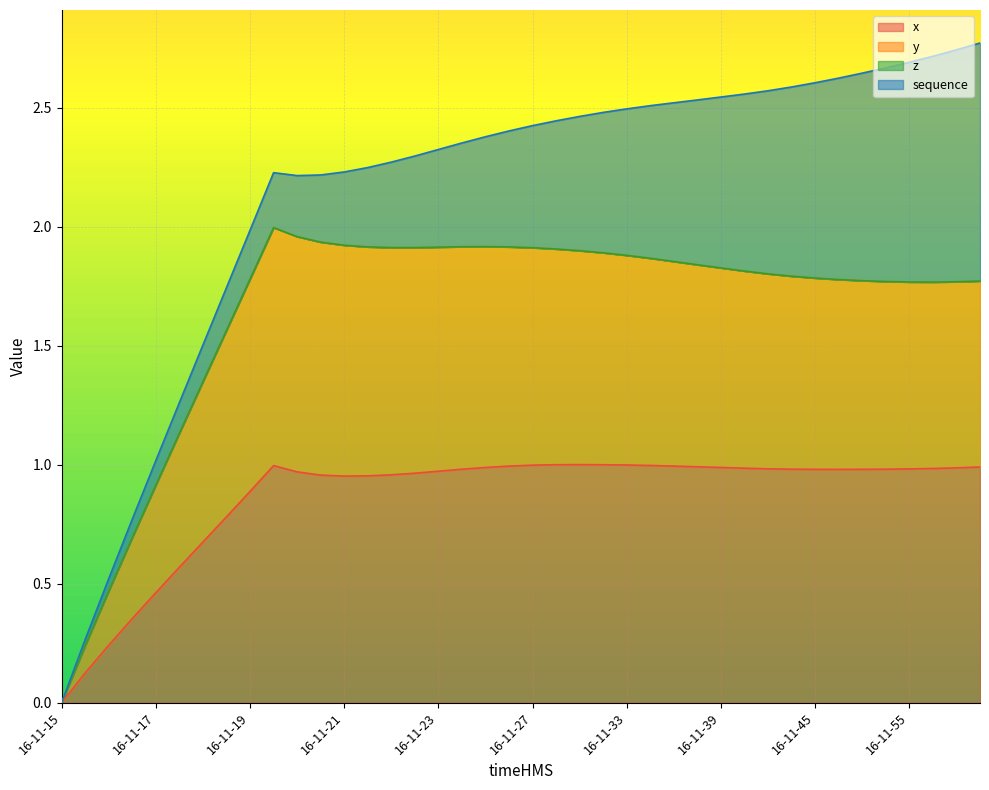

What is the spread (max minus min) of values at 16-11-41?

0.8